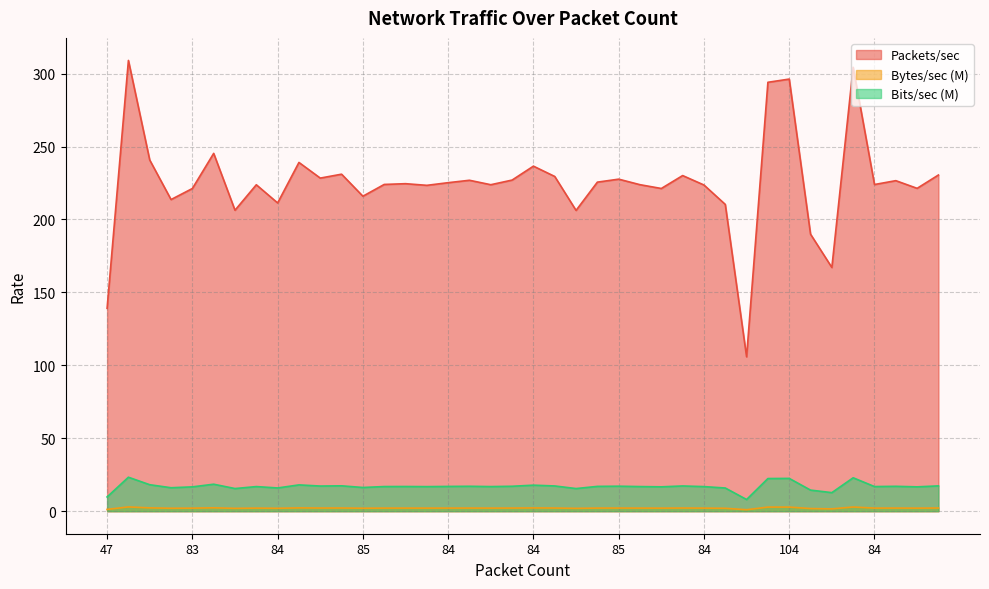

Does the chart display data point markers on the line(s)?

No